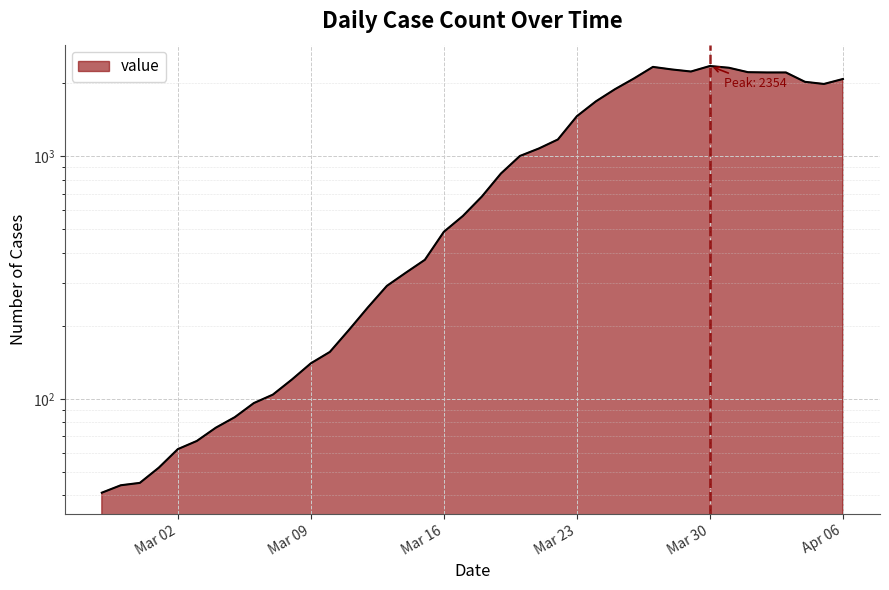

What is the smallest value displayed?

41